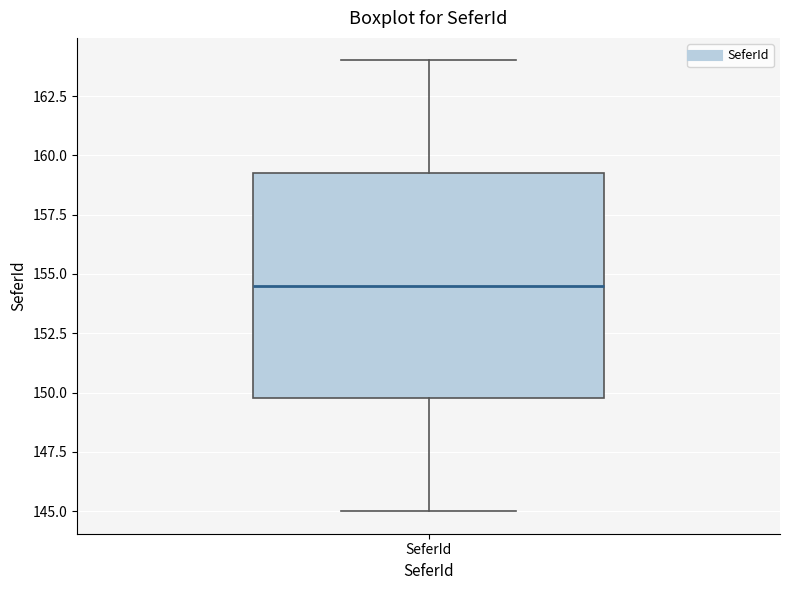

Transcribe this box plot: give where the median line is, the range the box spans, and where the two whiskers end, as read against the y-axis. The values are not printed on the chart, so give them approximately, as read against the axis.

median 154.5, box 150.0 to 159.5, whiskers 145.0 to 164.0